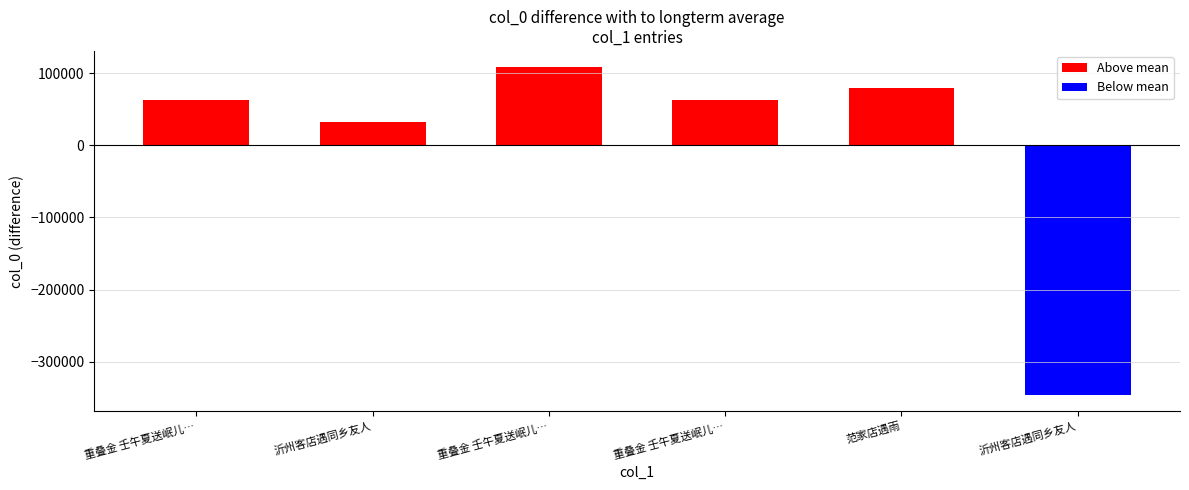

What is the difference between the second highest and second lowest values?

47001.0